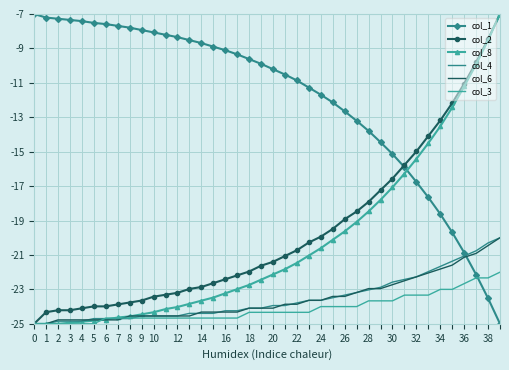

What is the highest value of the col_6 series?

-20.0